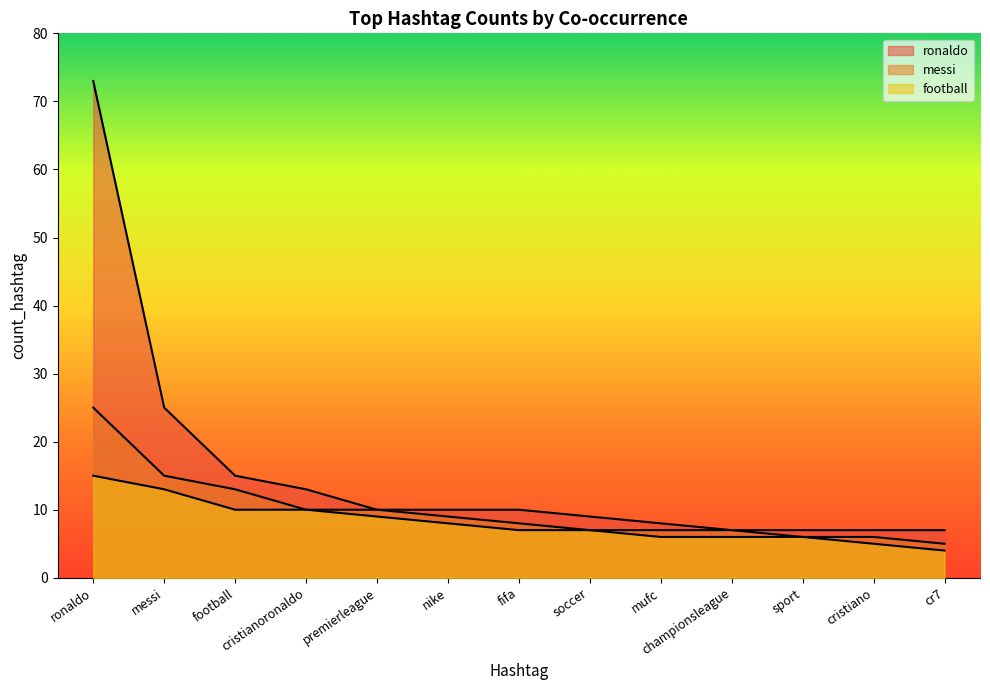

What is the maximum value shown in the chart?

73